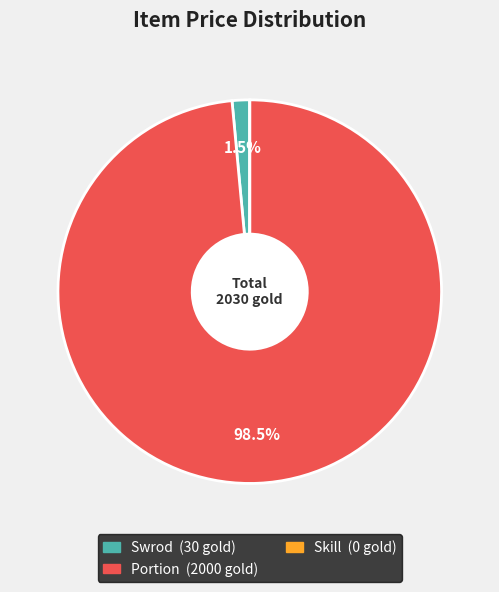

Does any single category account for the majority?

Yes